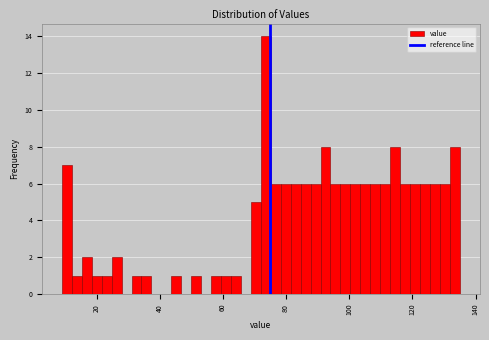

Around what value on the x-axis is the tallest bar? Give the approximate position of its centre, as read against the axis.

74